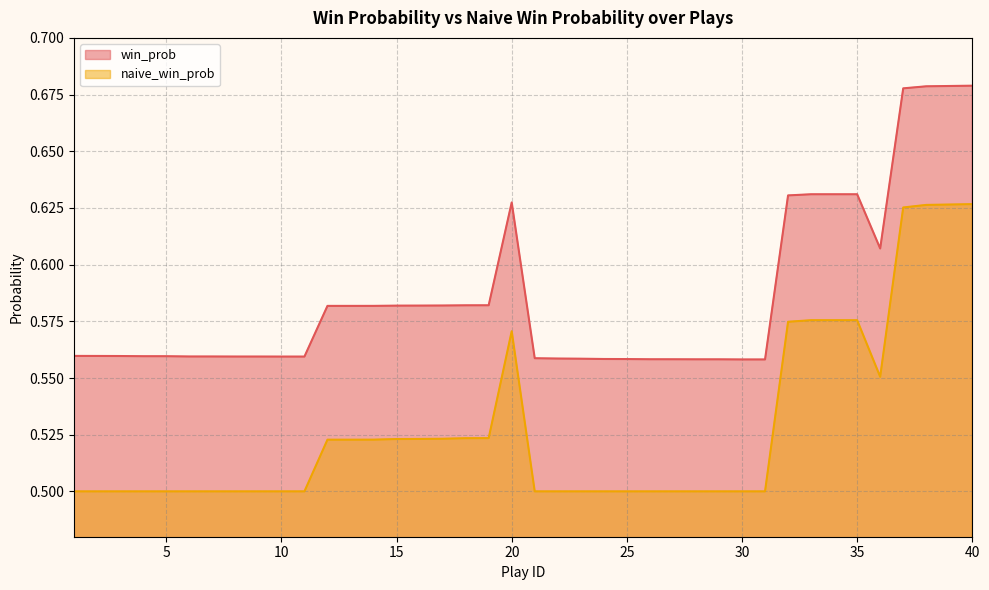

True or false: naive_win_prob and win_prob intersect in this chart.

False